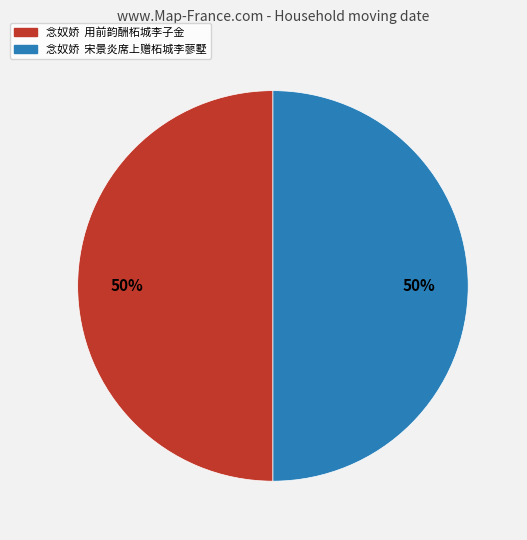

Is the sum of 念奴娇 用前韵酬柘城李子金 and 念奴娇 宋景炎席上赠柘城李蓼墅 greater than half?

Yes